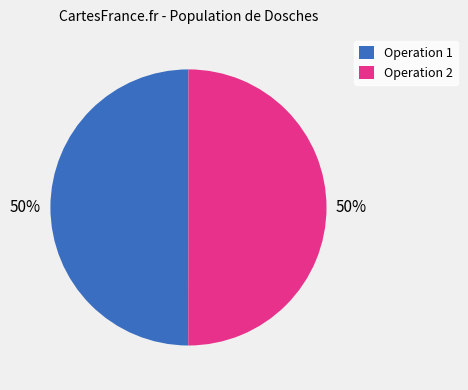

Combined, do Operation 2 and Operation 1 account for over 50%?

Yes